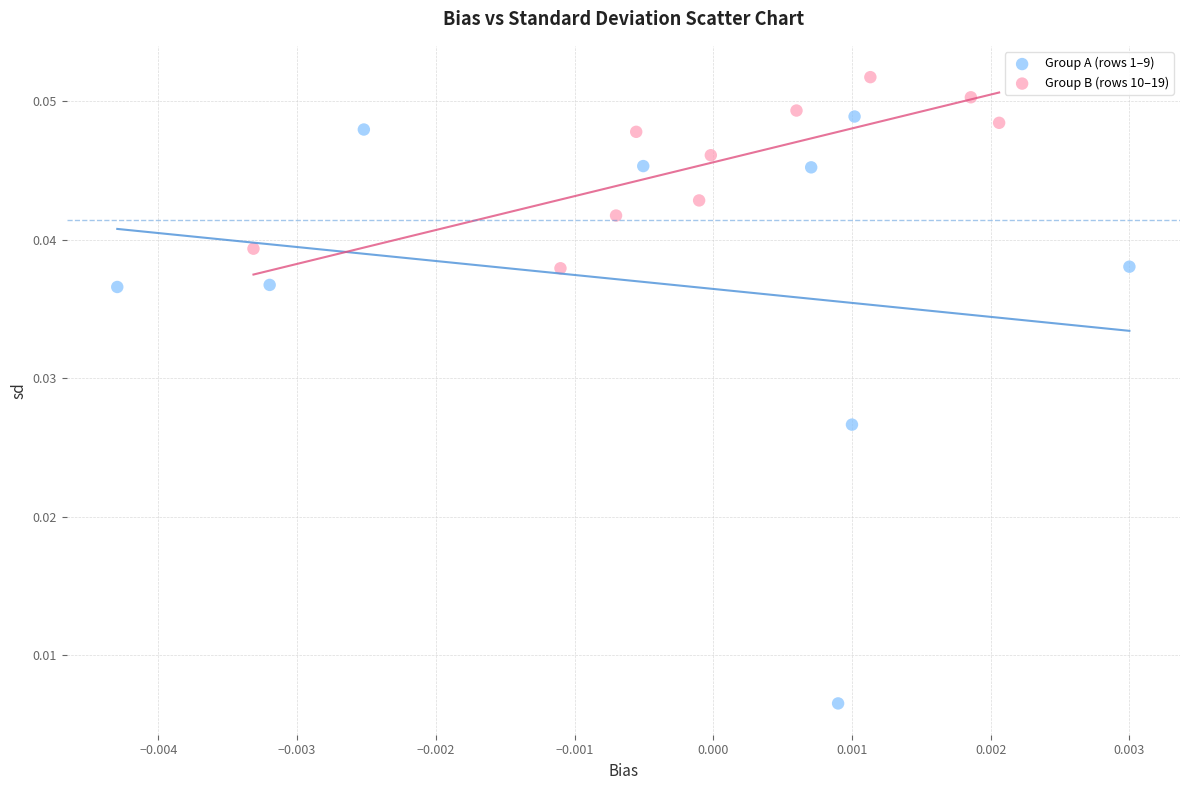

What are all the series names shown in the legend?

Group A (rows 1–9), Group B (rows 10–19)